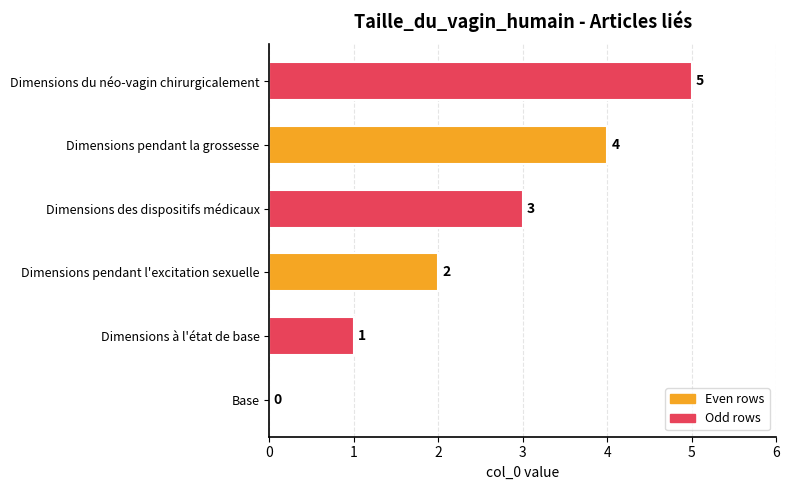

Which has a higher value, Base or Dimensions à l'état de base?

Dimensions à l'état de base